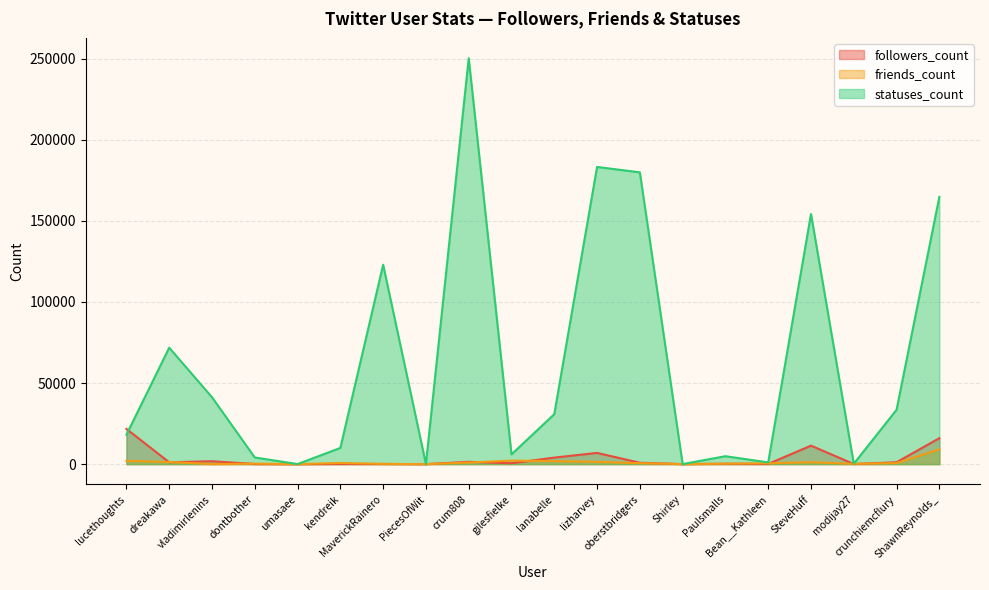

Count the number of categories in the chart.

20